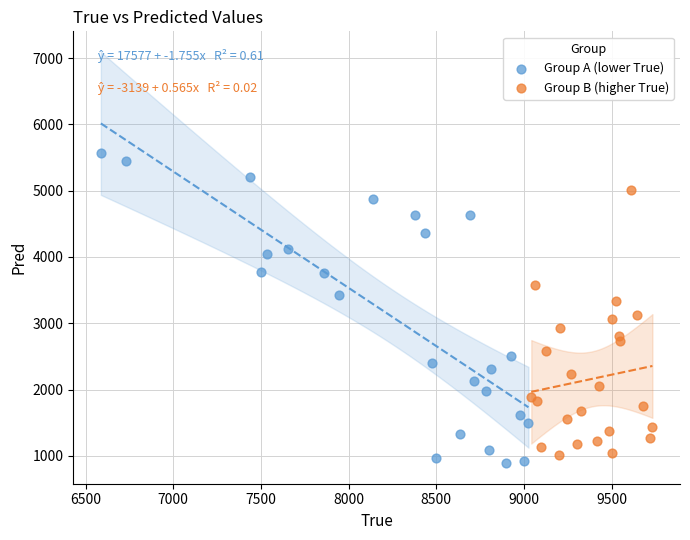

Which series contains the highest Y value?

Group A (lower True)